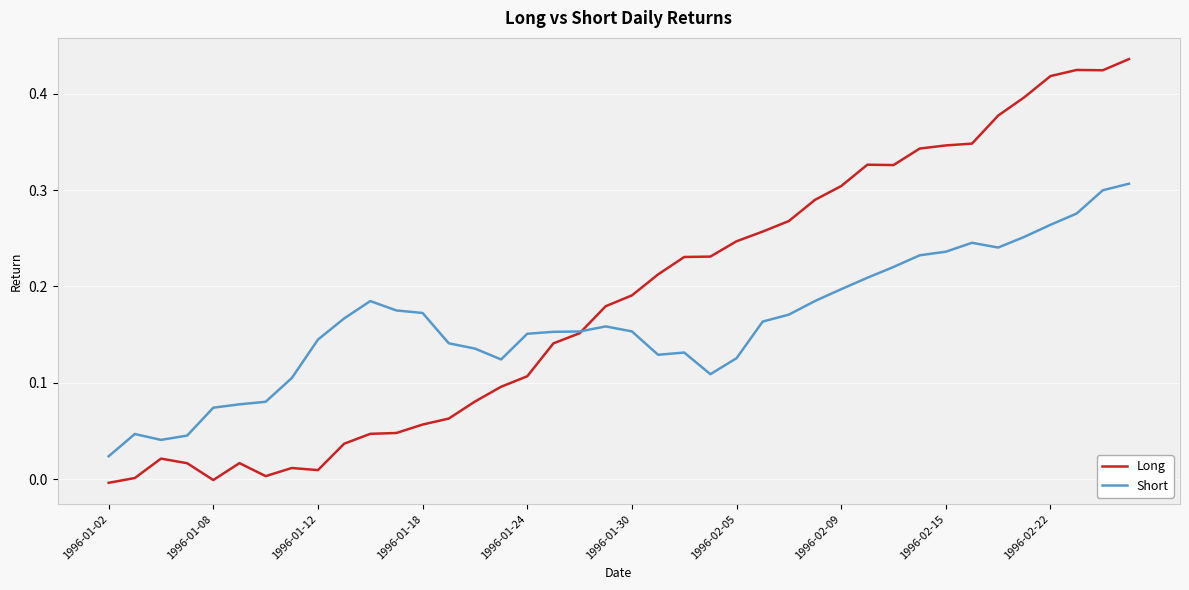

Which series has the largest total across all categories?

Long